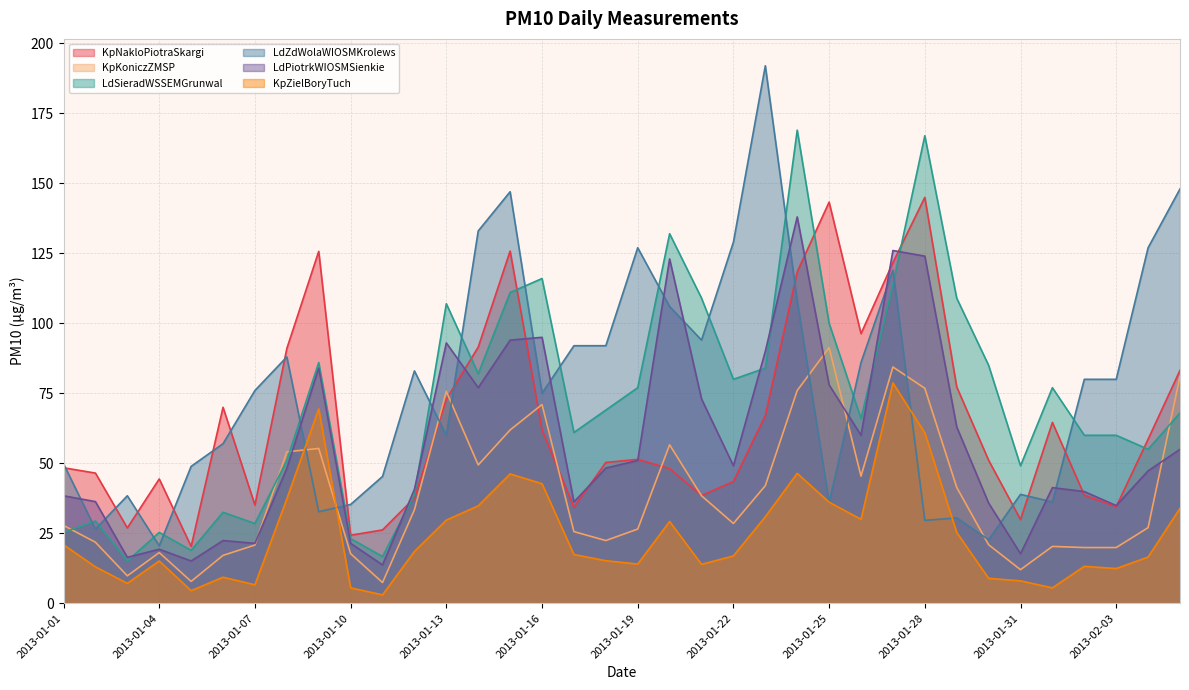

How many values in the KpZielBoryTuch series exceed 17?

18